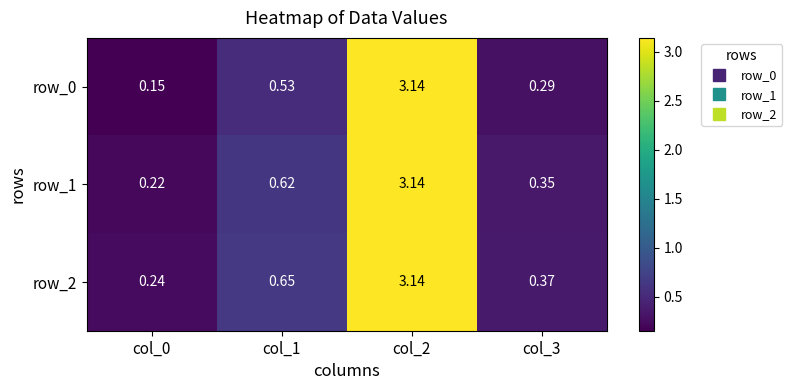

Is the value of row_0 at col_2 greater than the value of row_1 at col_0?

Yes